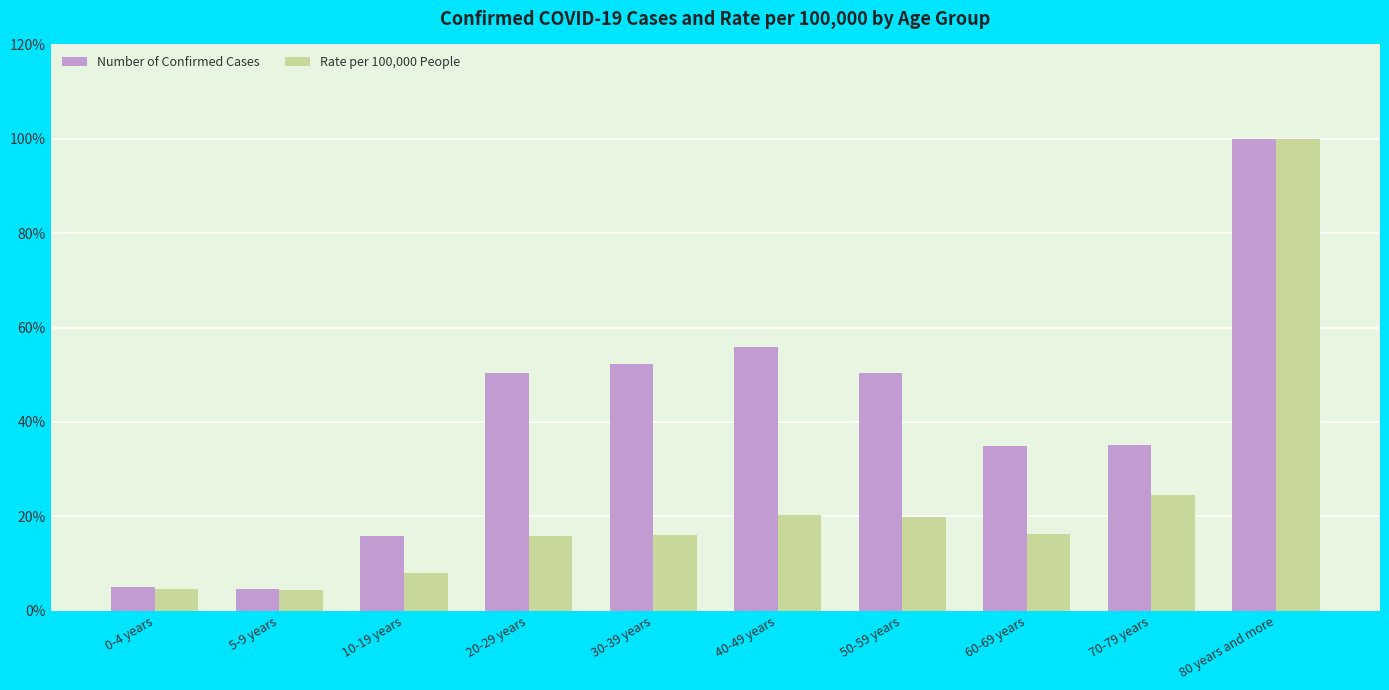

What is the smallest value displayed?

4.3